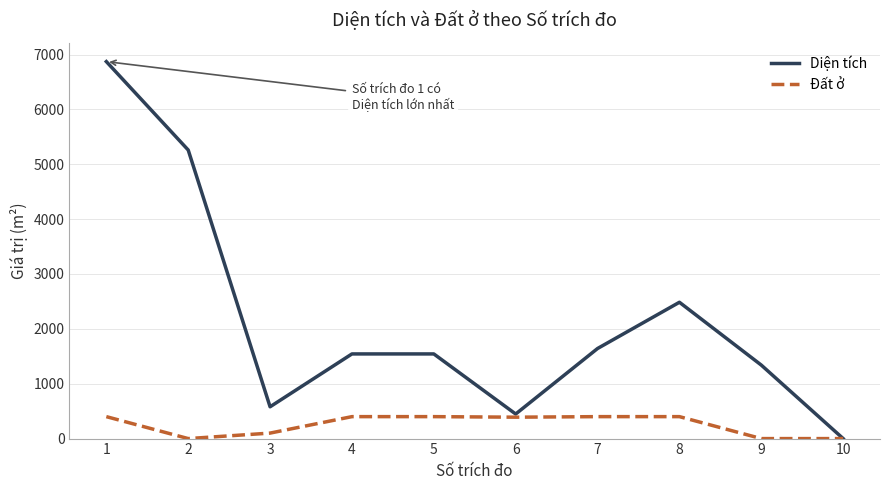

Which series changed the most between 2 and 6?

Diện tích